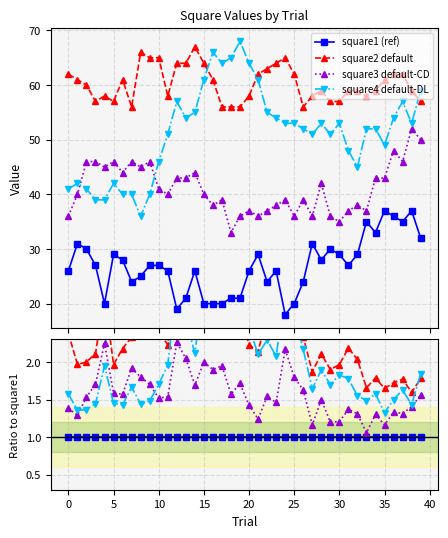

True or false: square2 has a value of 27 at 34.

False